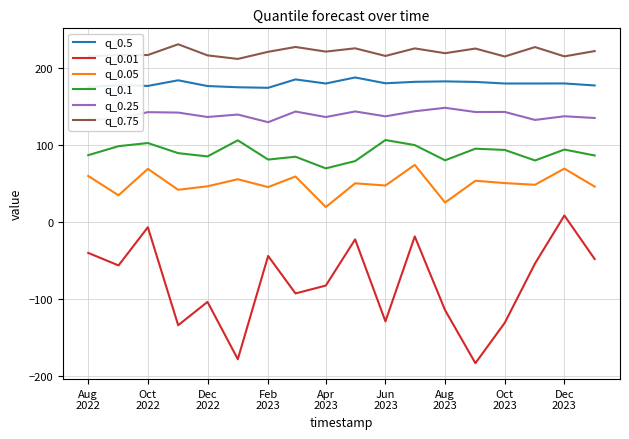

Which series has the largest total across all categories?

q_0.75